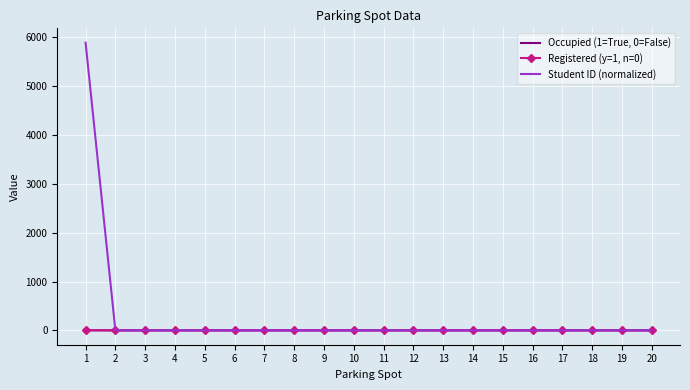

What are all the series names shown in the legend?

Occupied (1=True, 0=False), Registered (y=1, n=0), Student ID (normalized)